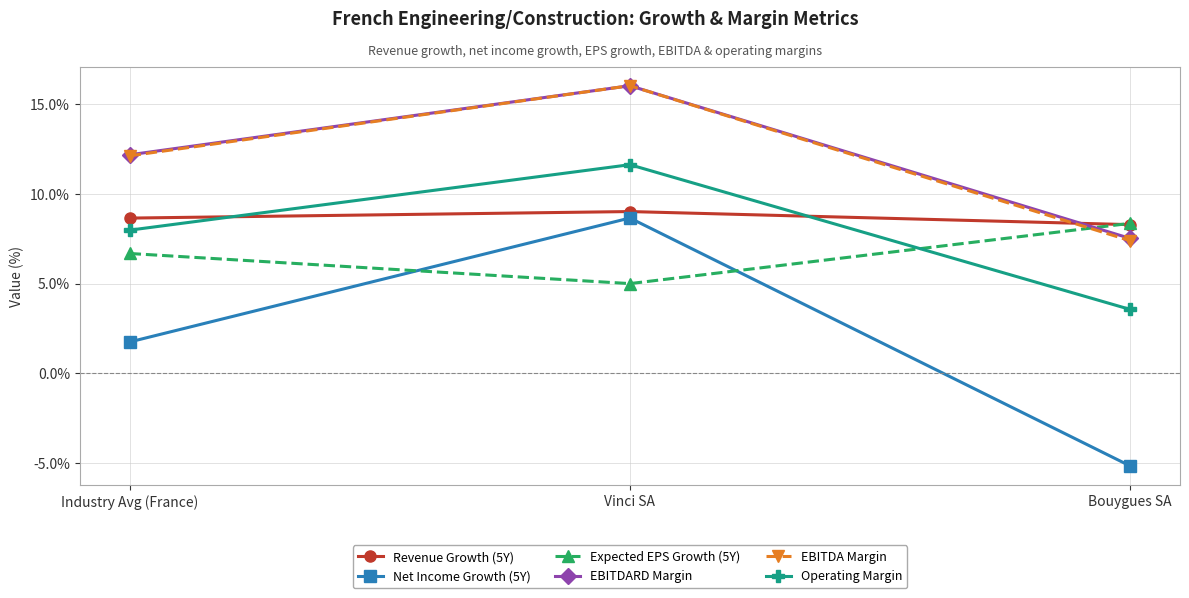

Read the EBITDARD Margin value at Vinci SA.

16.0